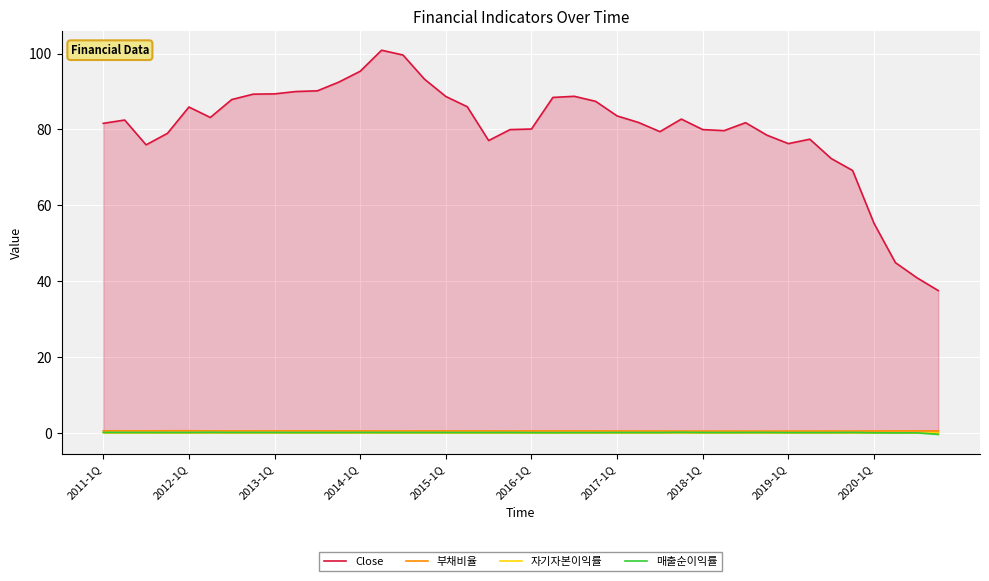

How many series are shown in this chart?

4